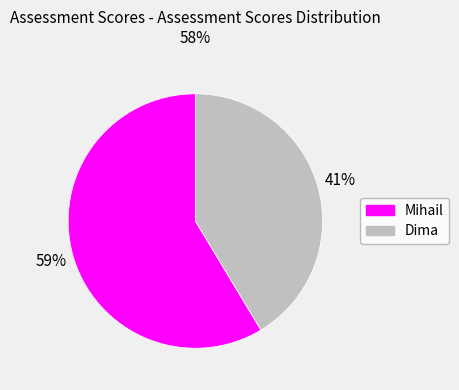

Count the number of slices in the pie.

2